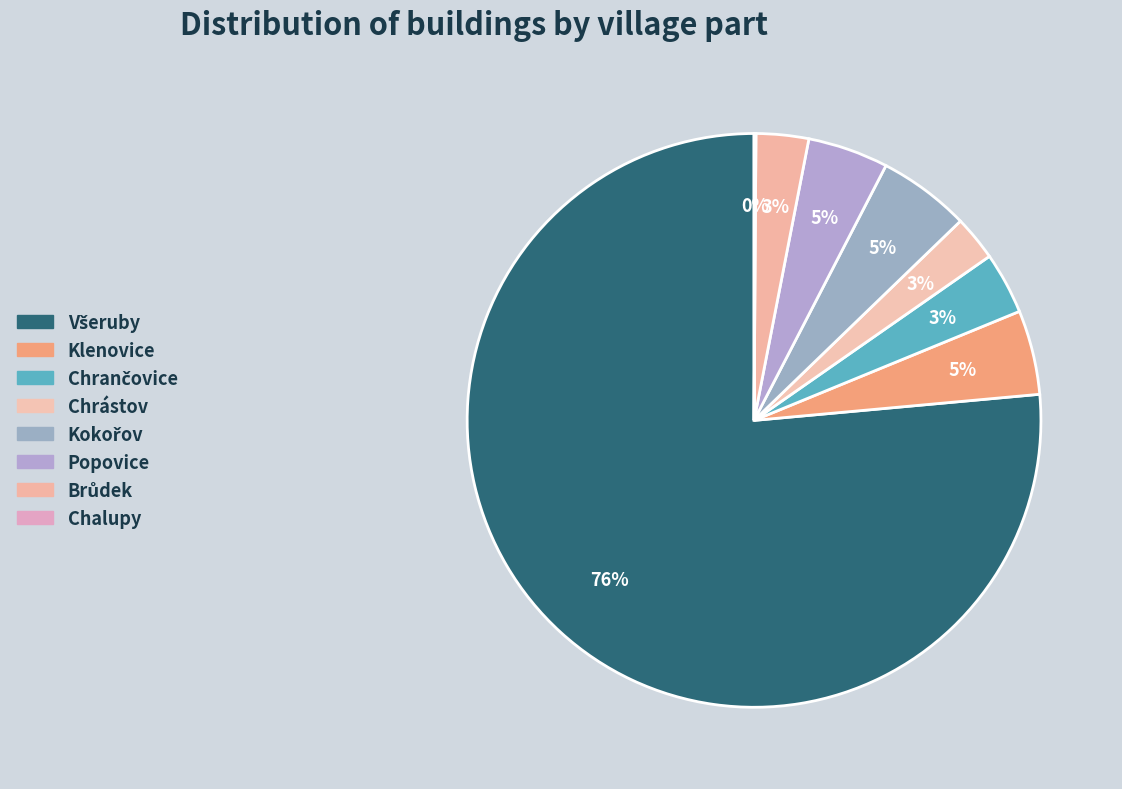

Rank the categories by value from lowest to highest.

Chalupy, Chrástov, Brůdek, Chrančovice, Popovice, Klenovice, Kokořov, Všeruby